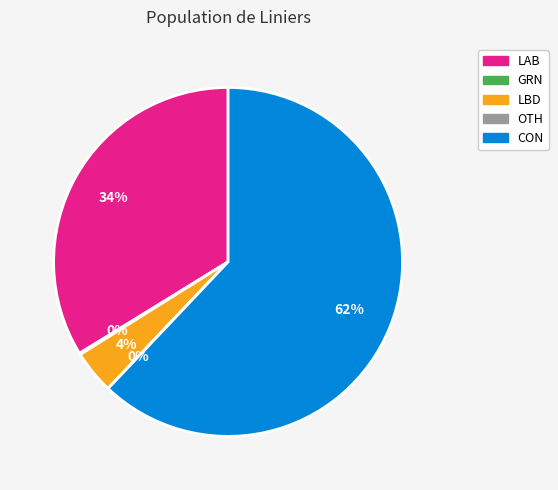

Does CON account for over 50% of the chart?

Yes